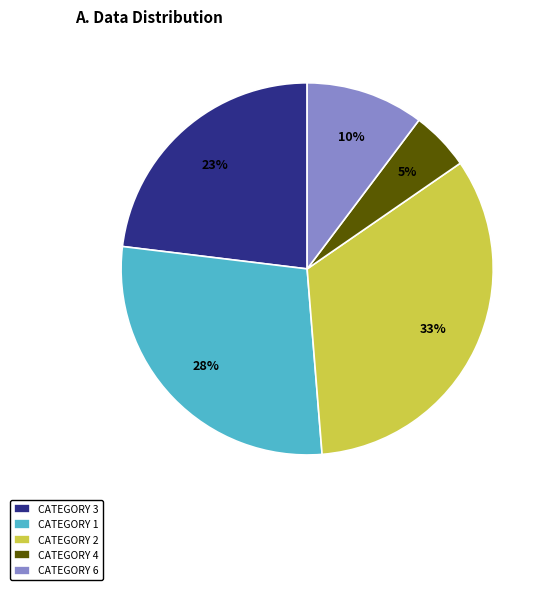

Rank the categories by value from highest to lowest.

CATEGORY 2, CATEGORY 1, CATEGORY 3, CATEGORY 6, CATEGORY 4